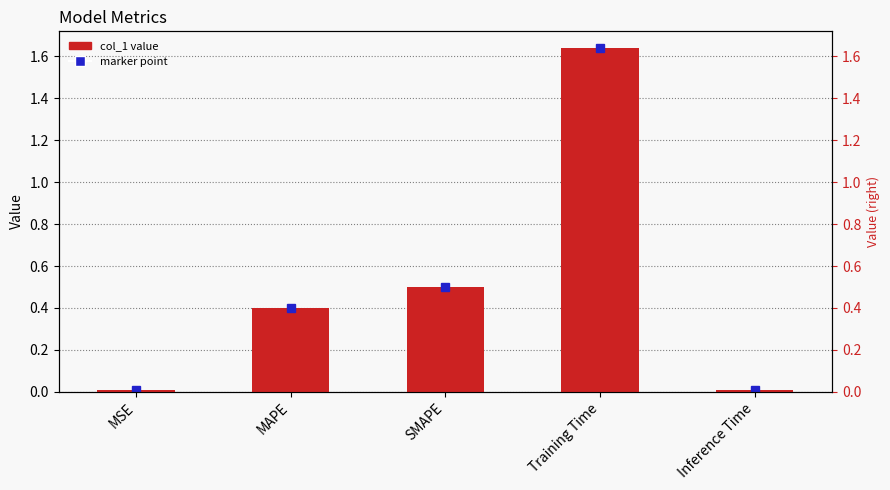

Reading left to right, list all the values displayed in this chart.

MSE=0.0	MAPE=0.4	SMAPE=0.5	Training Time=1.6	Inference Time=0.0